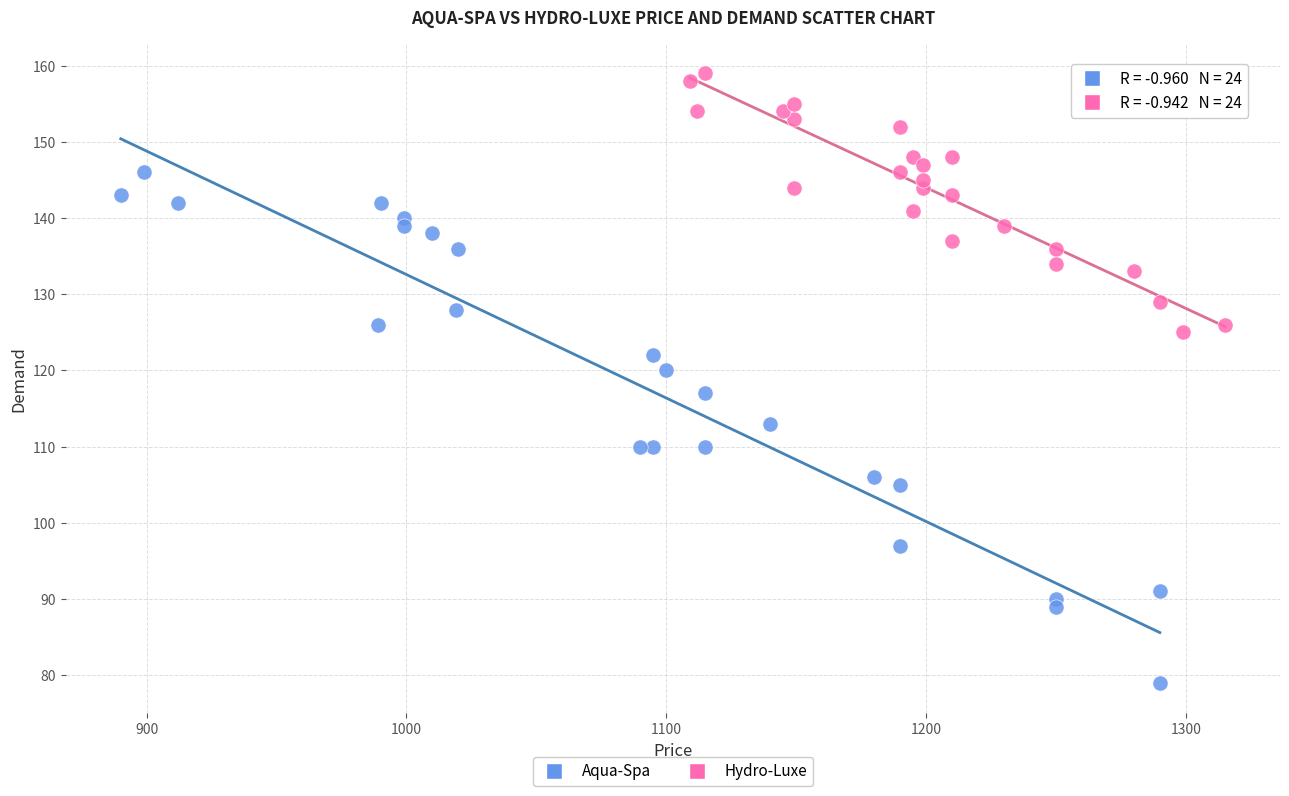

Which series reaches the maximum Y coordinate?

Hydro-Luxe